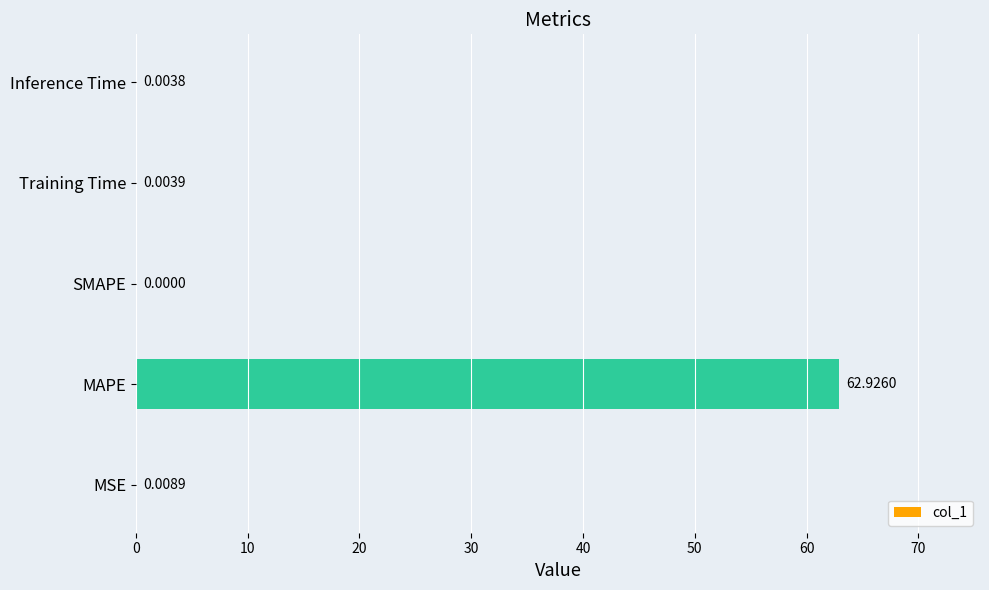

At which label is the value closest to 31?

MSE